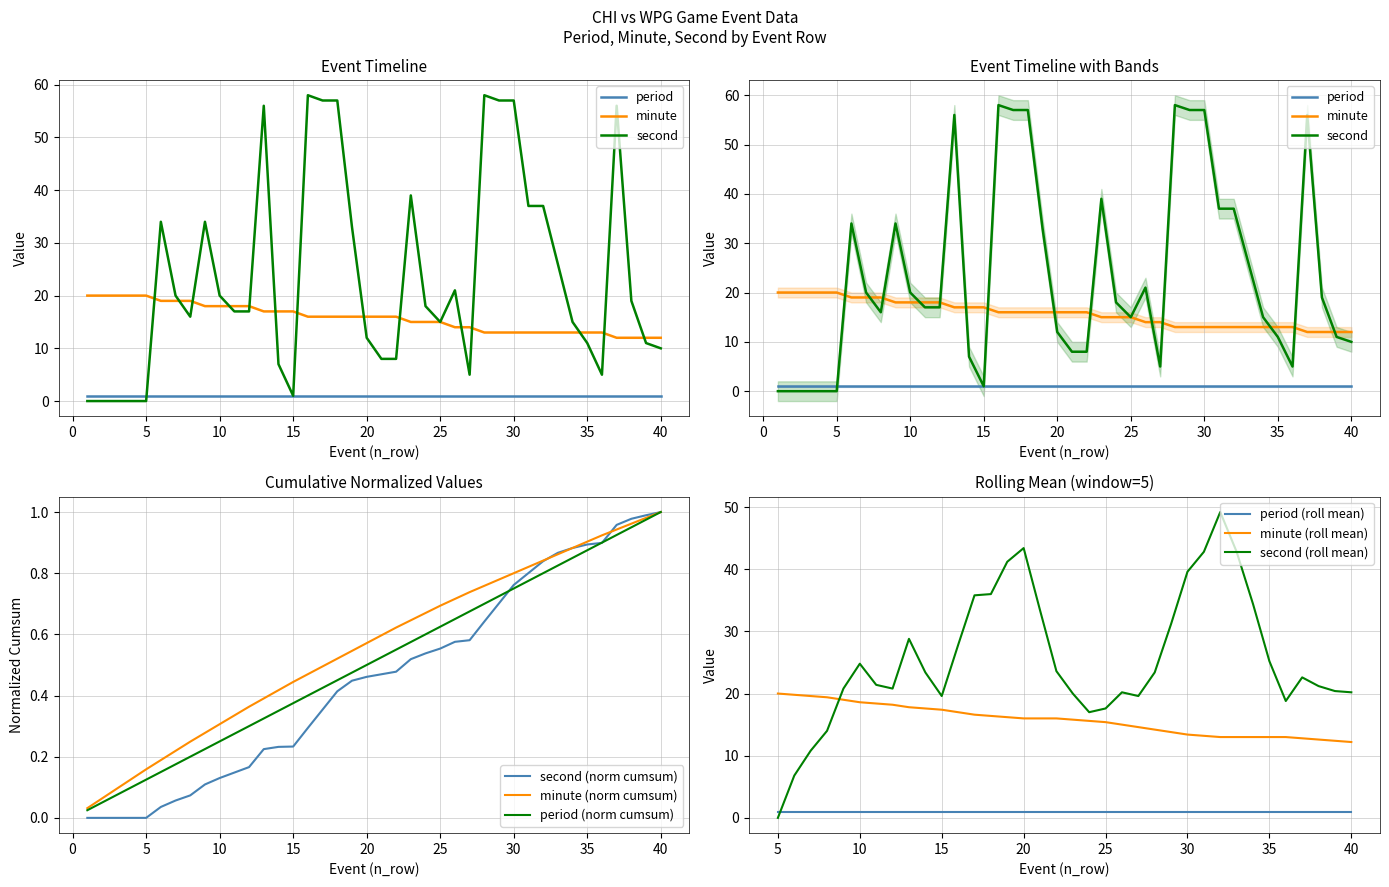

The value of minute at 8 is 26. True or false?

False